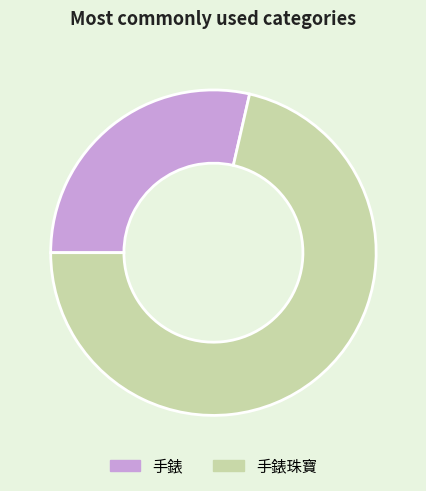

Between 手錶珠寶 and 手錶, which is larger?

手錶珠寶